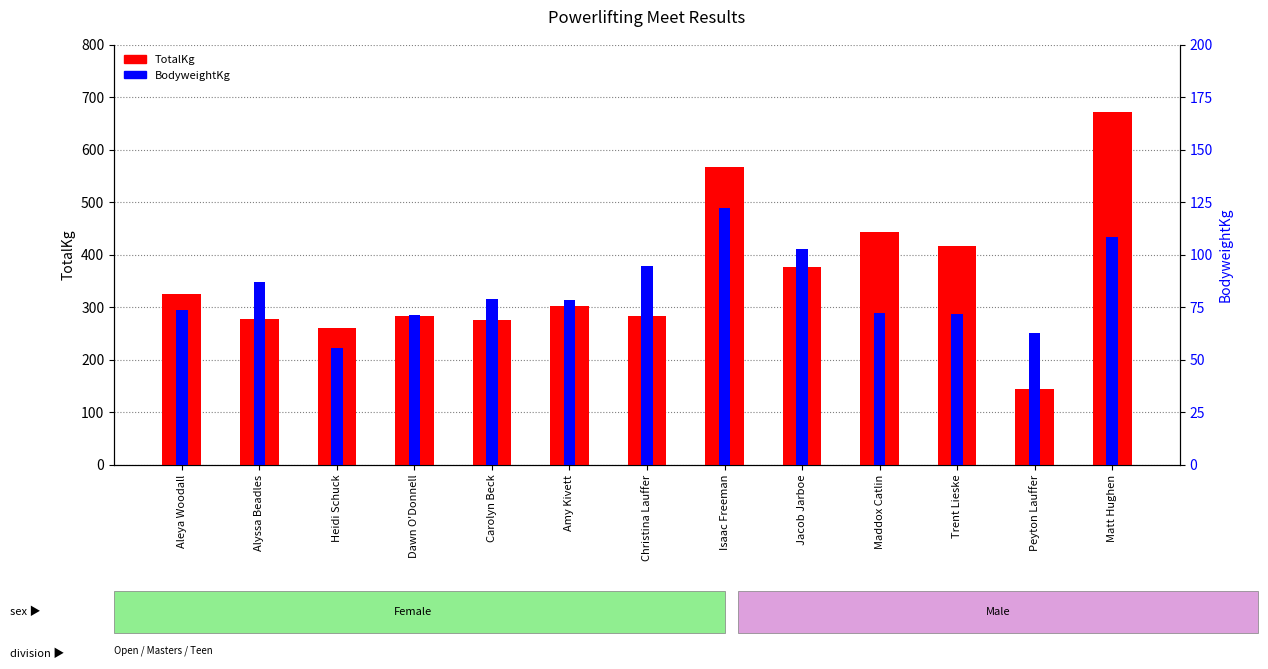

Reading left to right, what are all the values shown in this chart?

TotalKg: Aleya Woodall=325.0	Alyssa Beadles=277.5	Heidi Schuck=260.0	Dawn O'Donnell=282.5	Carolyn Beck=275.0	Amy Kivett=302.5	Christina Lauffer=282.5	Isaac Freeman=567.5	Jacob Jarboe=377.5	Maddox Catlin=442.5	Trent Lieske=417.5	Peyton Lauffer=145.0	Matt Hughen=672.5
BodyweightKg: Aleya Woodall=73.8	Alyssa Beadles=87.3	Heidi Schuck=55.7	Dawn O'Donnell=71.2	Carolyn Beck=79.1	Amy Kivett=78.3	Christina Lauffer=94.9	Isaac Freeman=122.4	Jacob Jarboe=102.6	Maddox Catlin=72.1	Trent Lieske=71.7	Peyton Lauffer=62.8	Matt Hughen=108.7